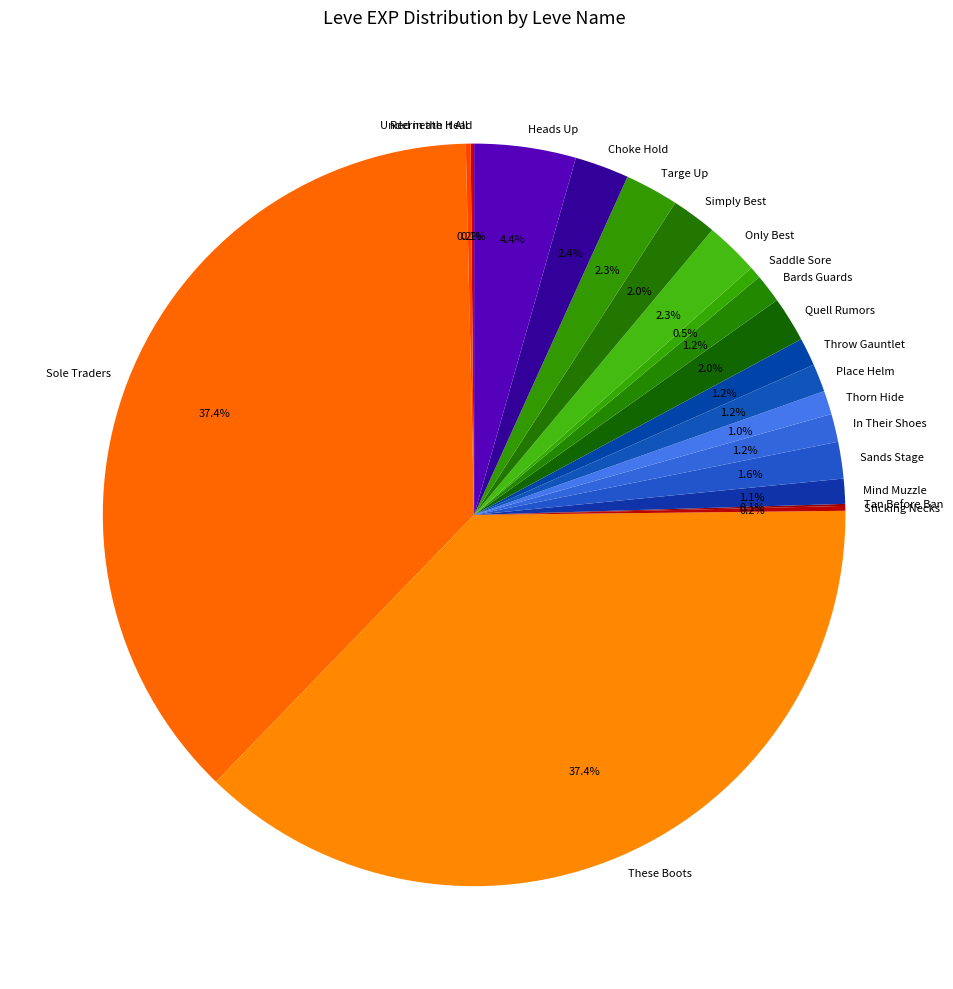

What portion of the pie excludes In Their Shoes?

98.8%